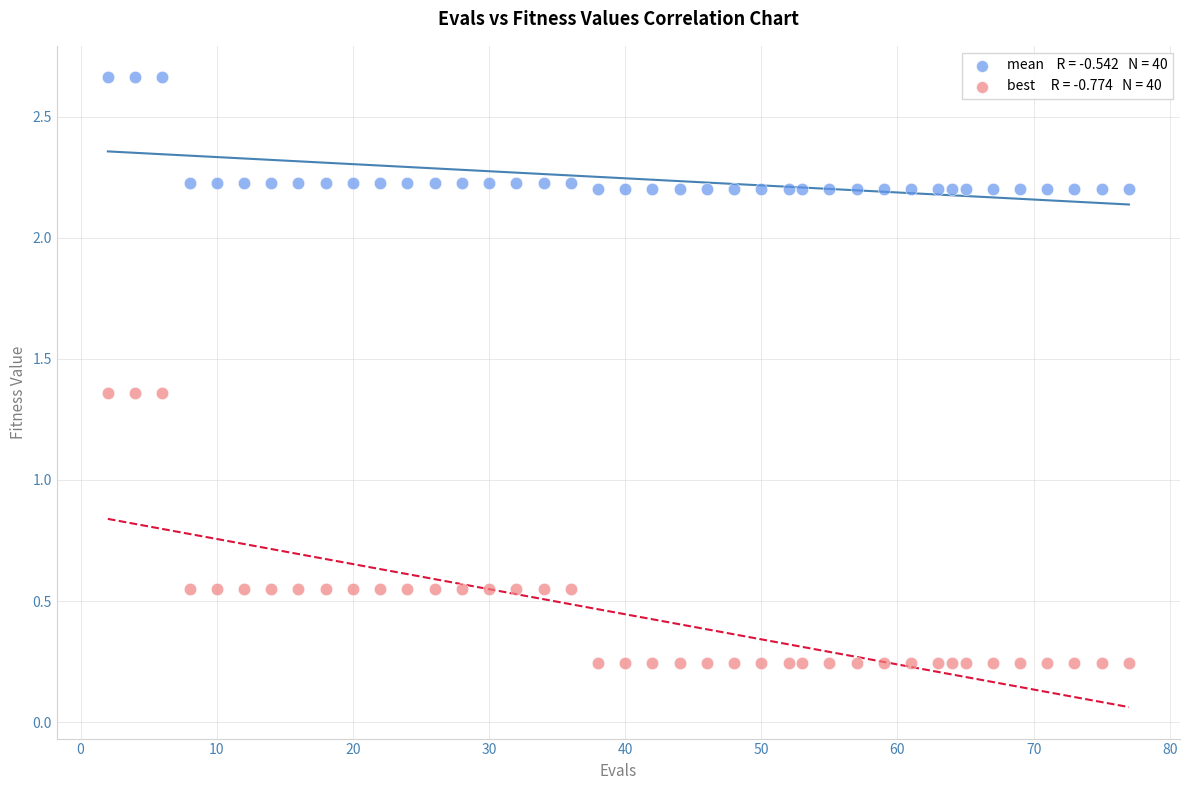

Across all data points, what is the range of X values (max minus min)?

75.0